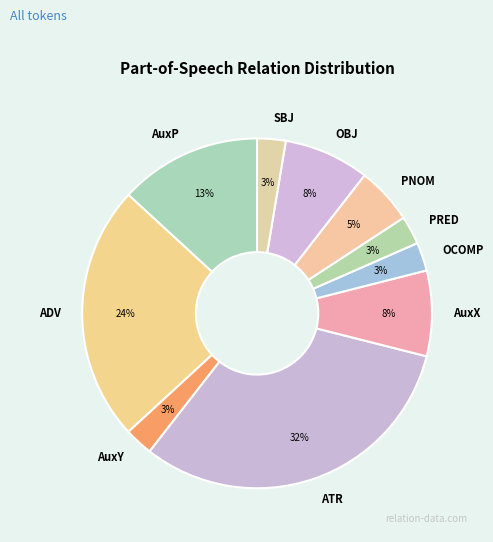

What is the ratio of the value at AuxY to the value at PRED?

1.0